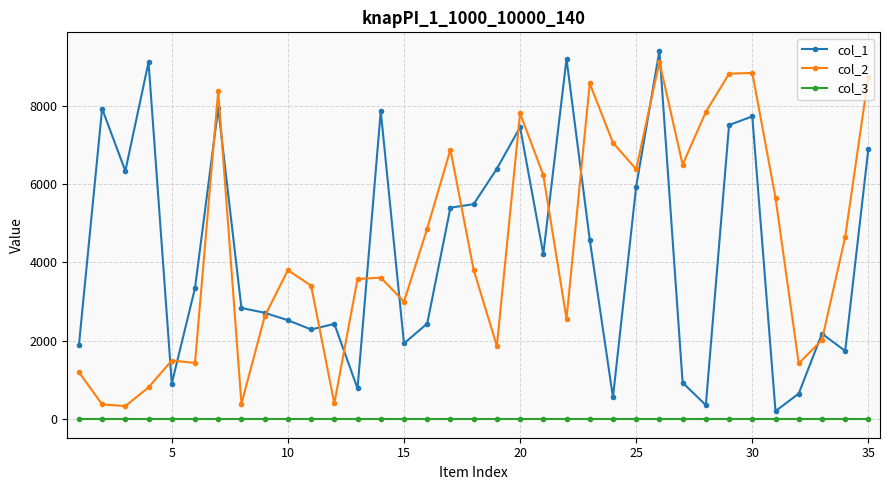

Which series has the widest spread of values?

col_1